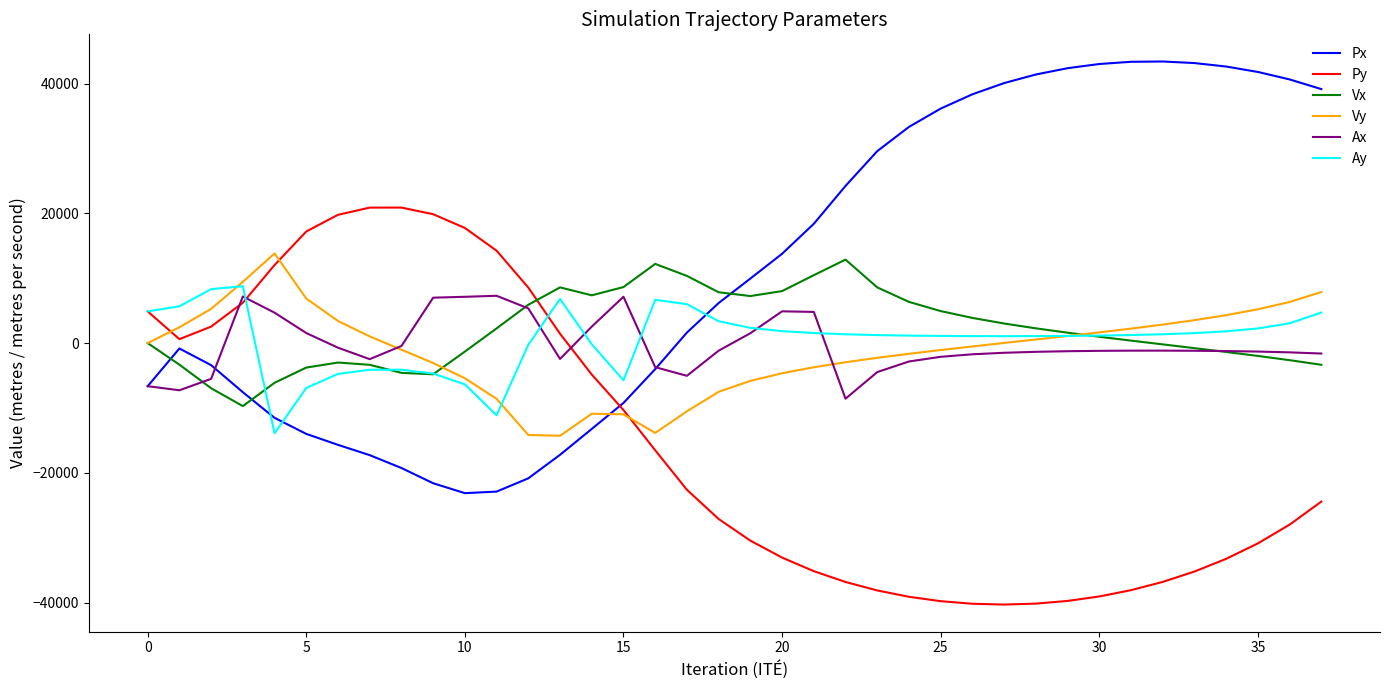

What are all the series names shown in the legend?

Px, Py, Vx, Vy, Ax, Ay